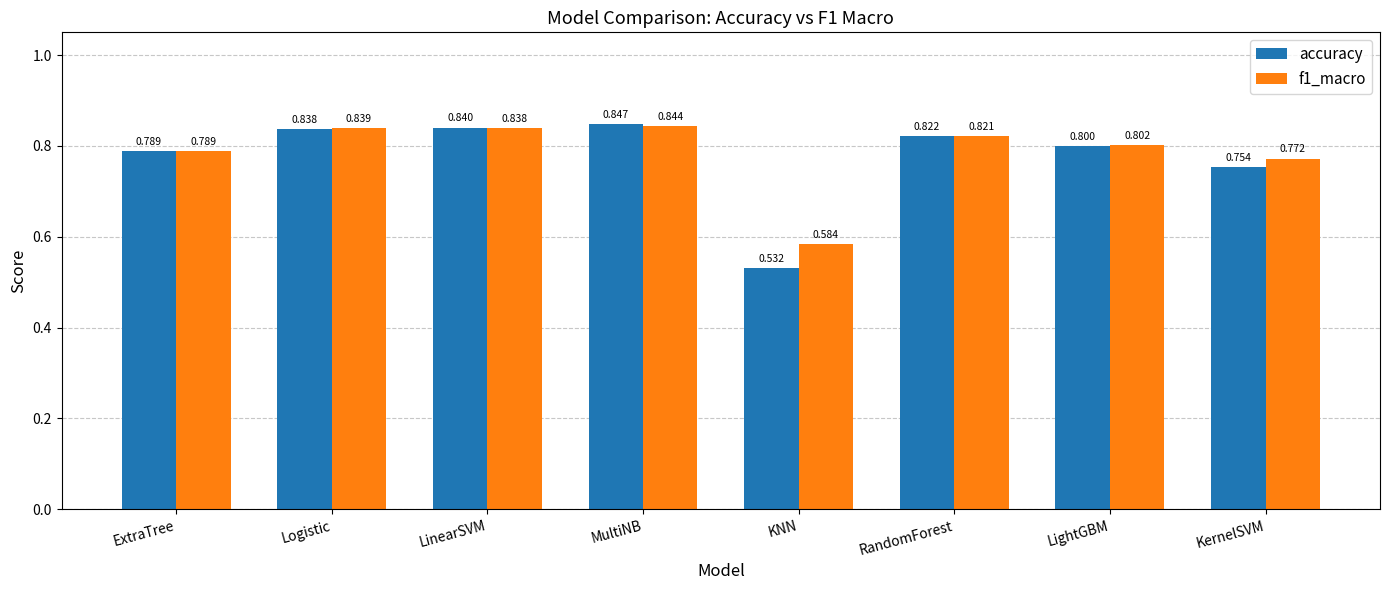

List the labels in order of f1_macro value, largest first.

MultiNB, Logistic, LinearSVM, RandomForest, LightGBM, ExtraTree, KernelSVM, KNN